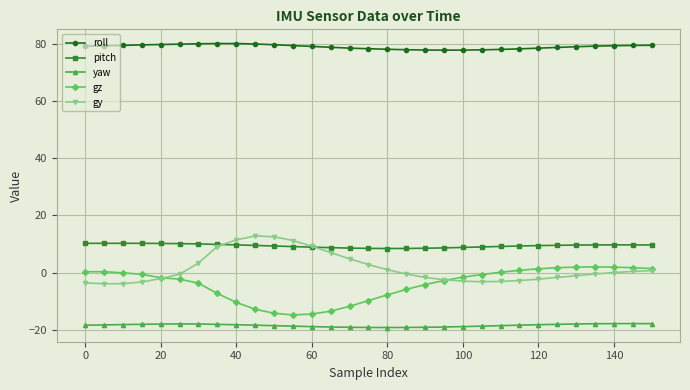

True or false: pitch and roll cross at least once.

False